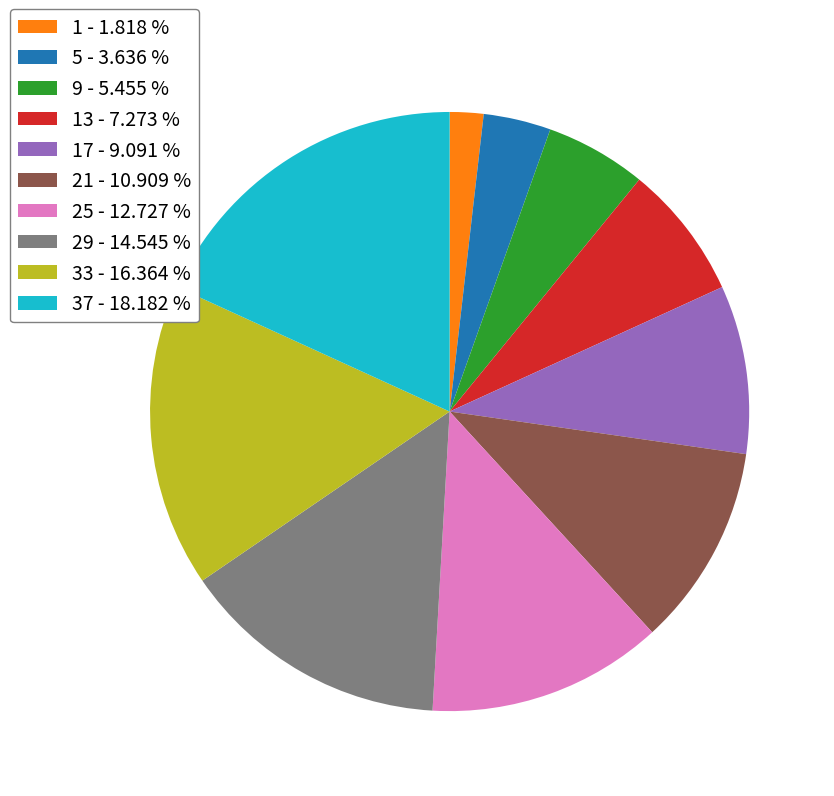

Is there any slice that represents more than half of the pie?

No